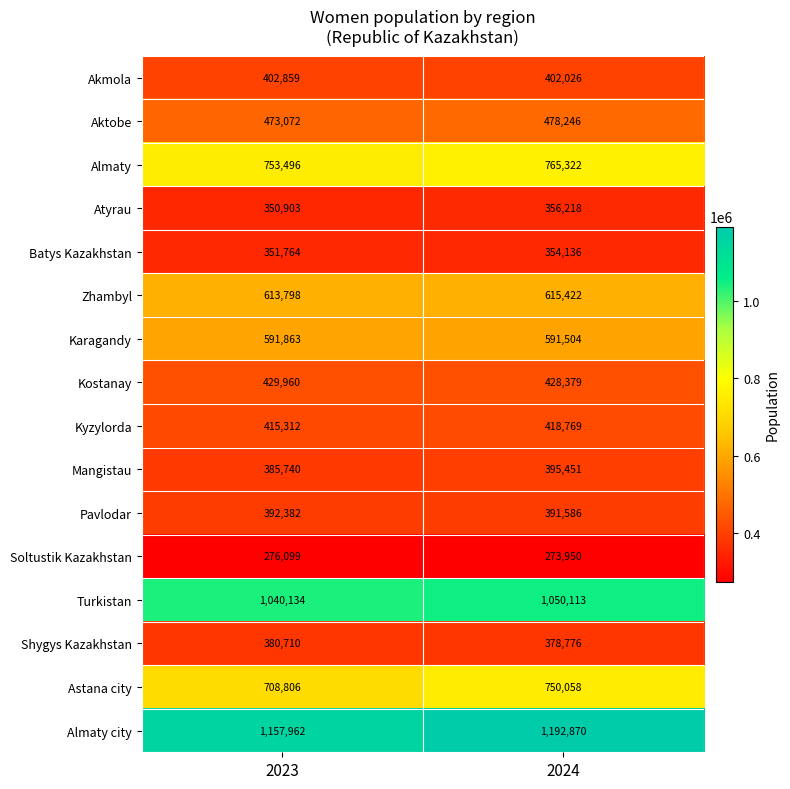

Is it true that Atyrau equals 615755 at 2024?

False